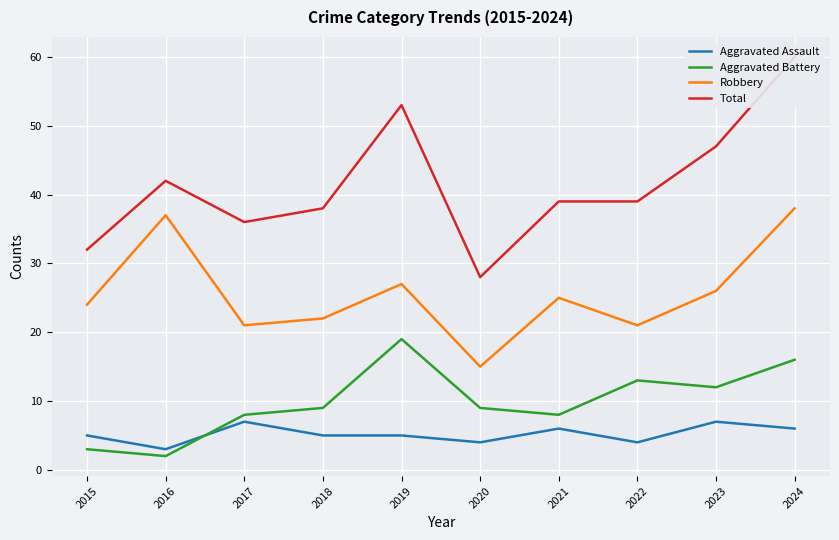

How many interior local peaks does the Total series have?

2